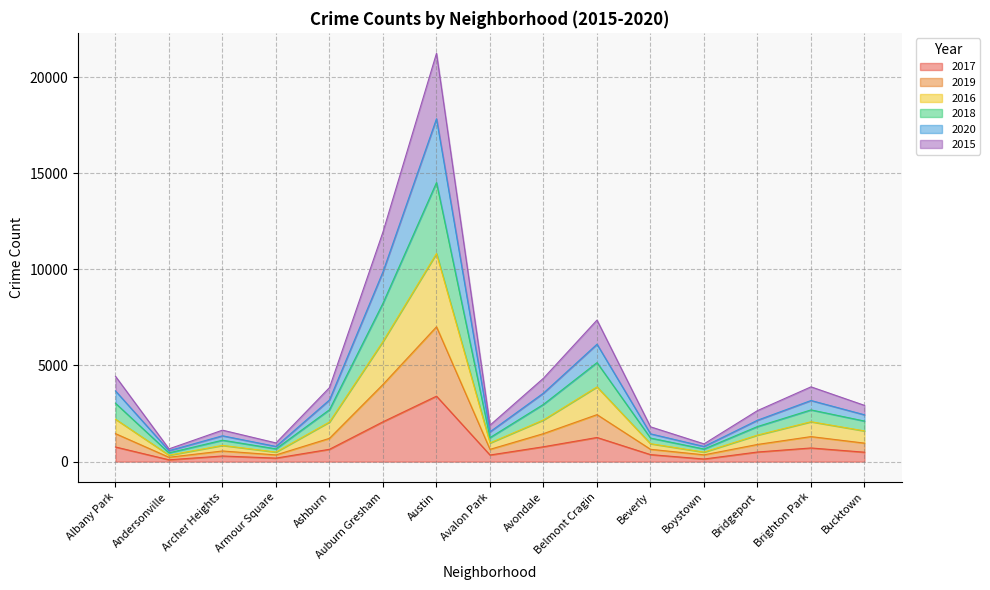

Where is the first local minimum for 2018?

Andersonville